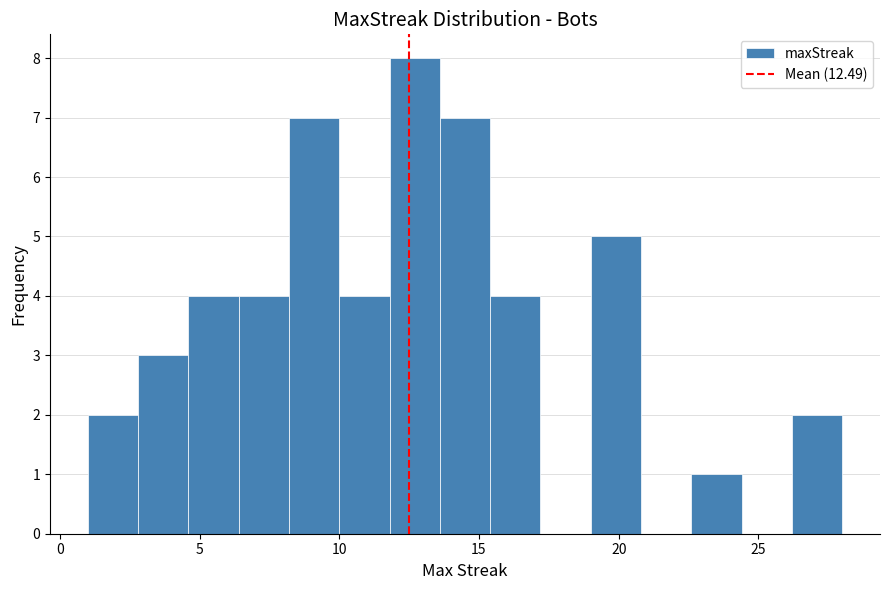

Around what value on the x-axis is the tallest bar? Give the approximate position of its centre, as read against the axis.

12.5